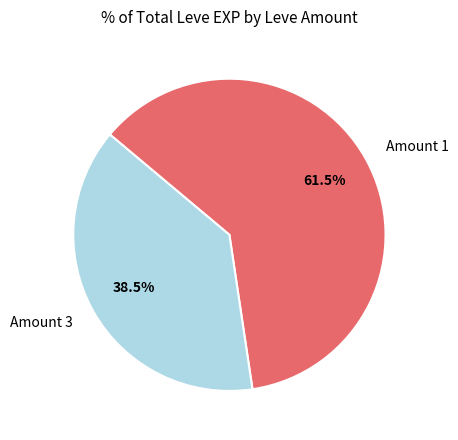

What percentage is NOT represented by Amount 1?

38.5%